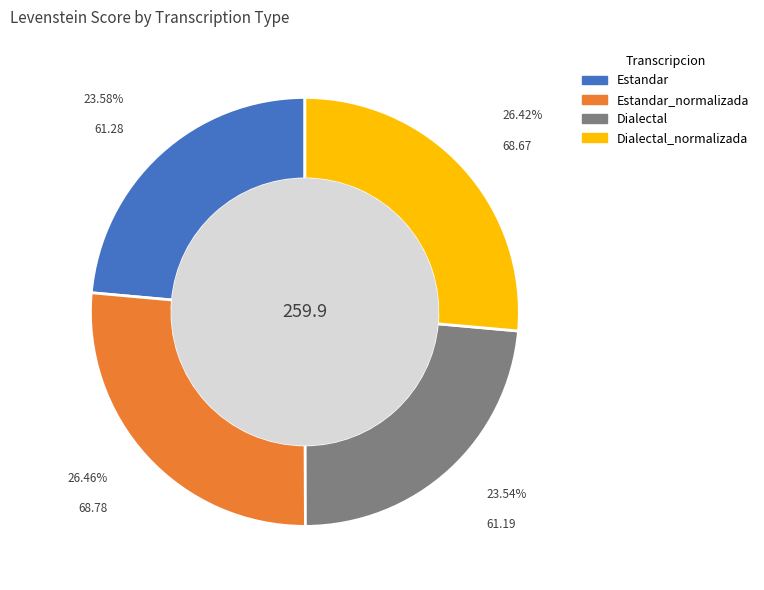

Does any single category account for the majority?

No